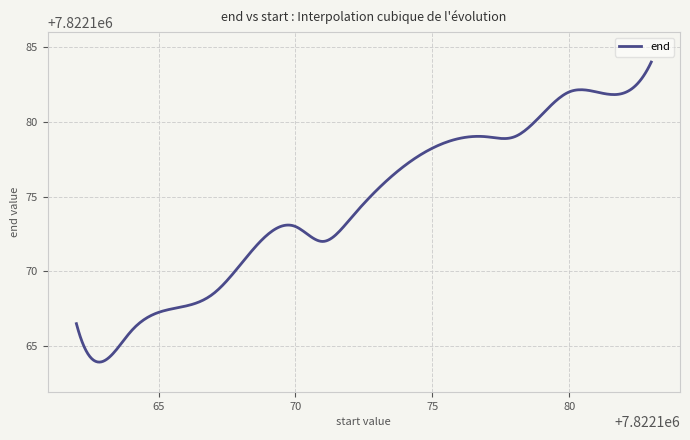

What is the maximum value shown in the chart?

7822184.0